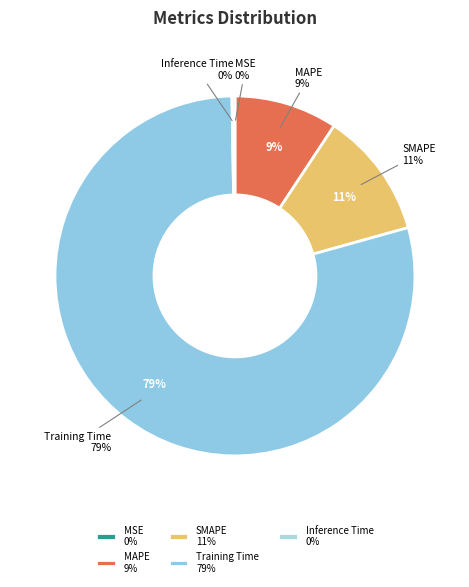

The MAPE slice represents 9% of the pie. True or false?

True